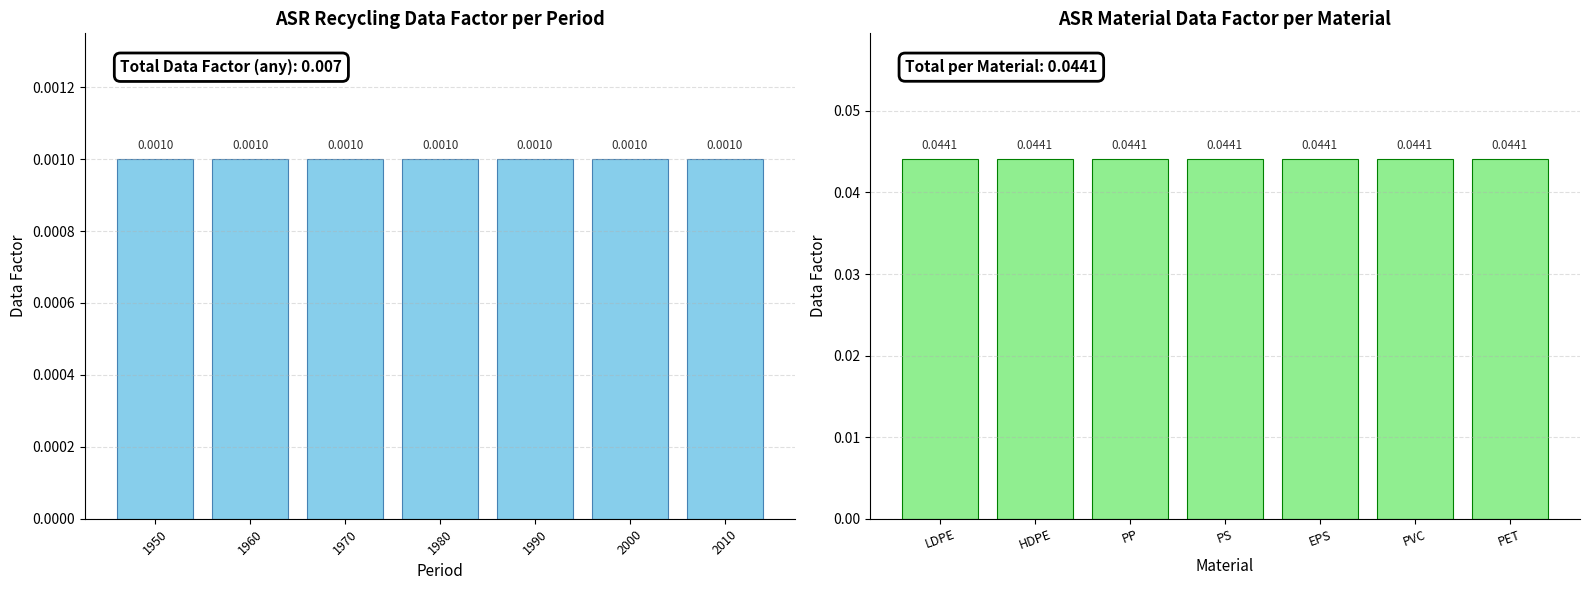

What are all the series names shown in the legend?

any, Data Factor